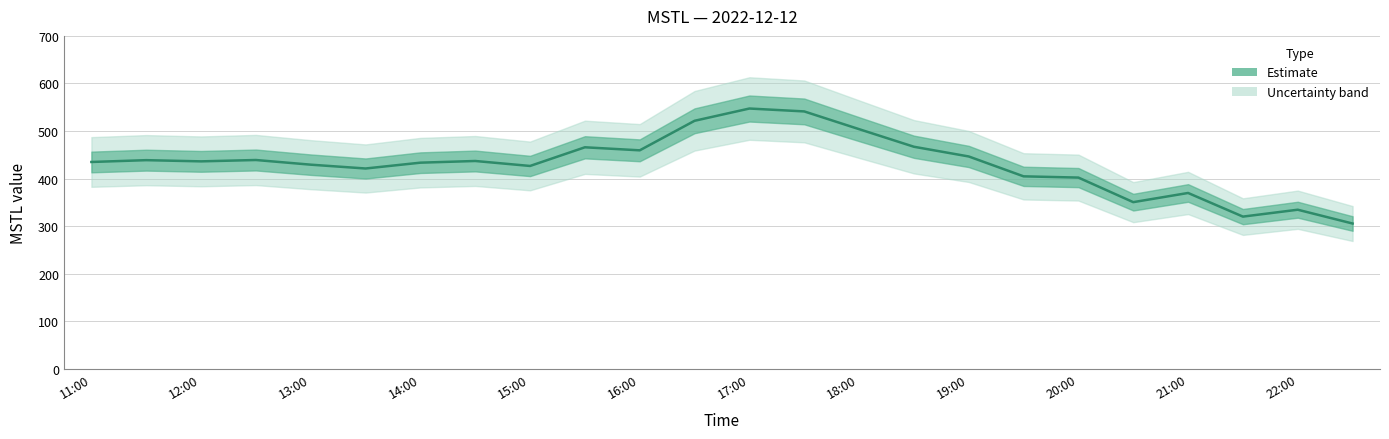

Rank the categories by value from highest to lowest.

17:00, 17:30, 16:30, 18:00, 18:30, 15:30, 16:00, 19:00, 12:30, 11:30, 14:30, 12:00, 11:00, 14:00, 13:00, 15:00, 13:30, 19:30, 20:00, 21:00, 20:30, 22:00, 21:30, 22:30